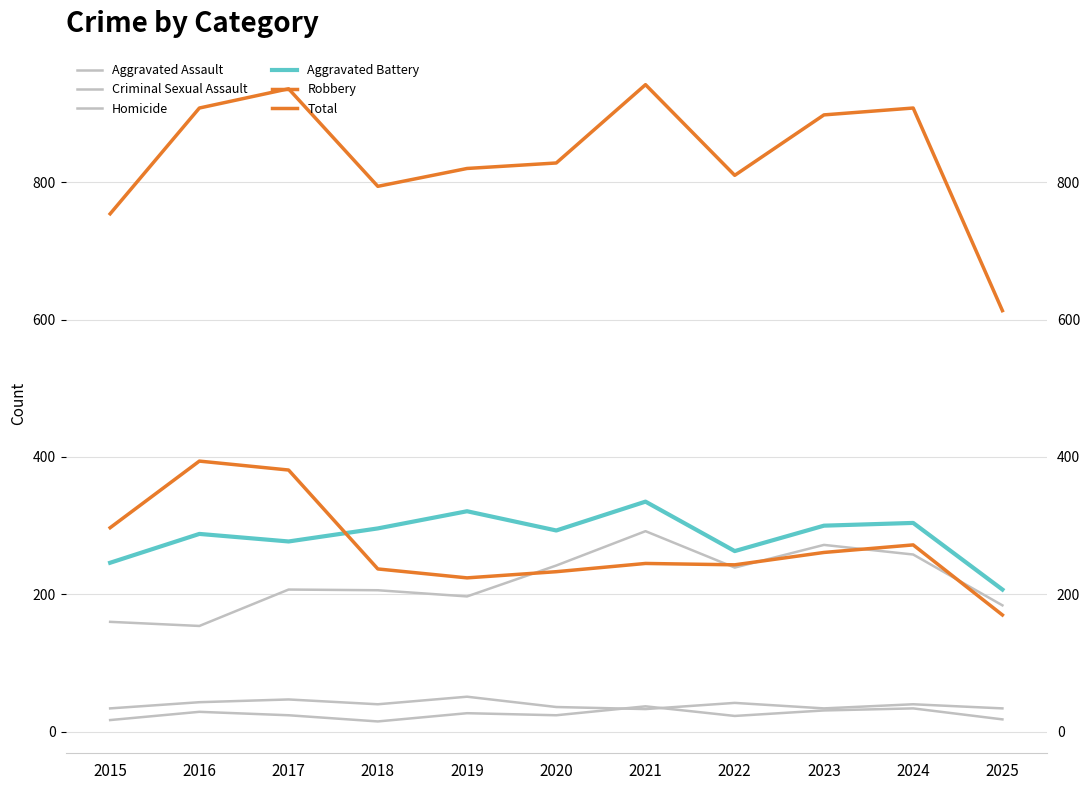

True or false: Aggravated Battery has more than 0 points higher than both neighbors.

True